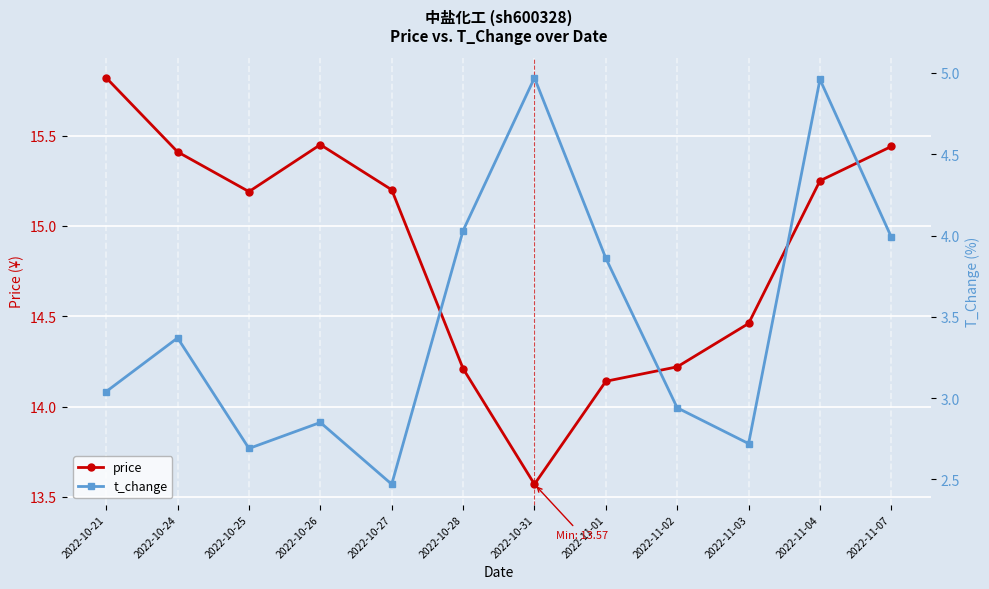

Count the number of categories in the chart.

12